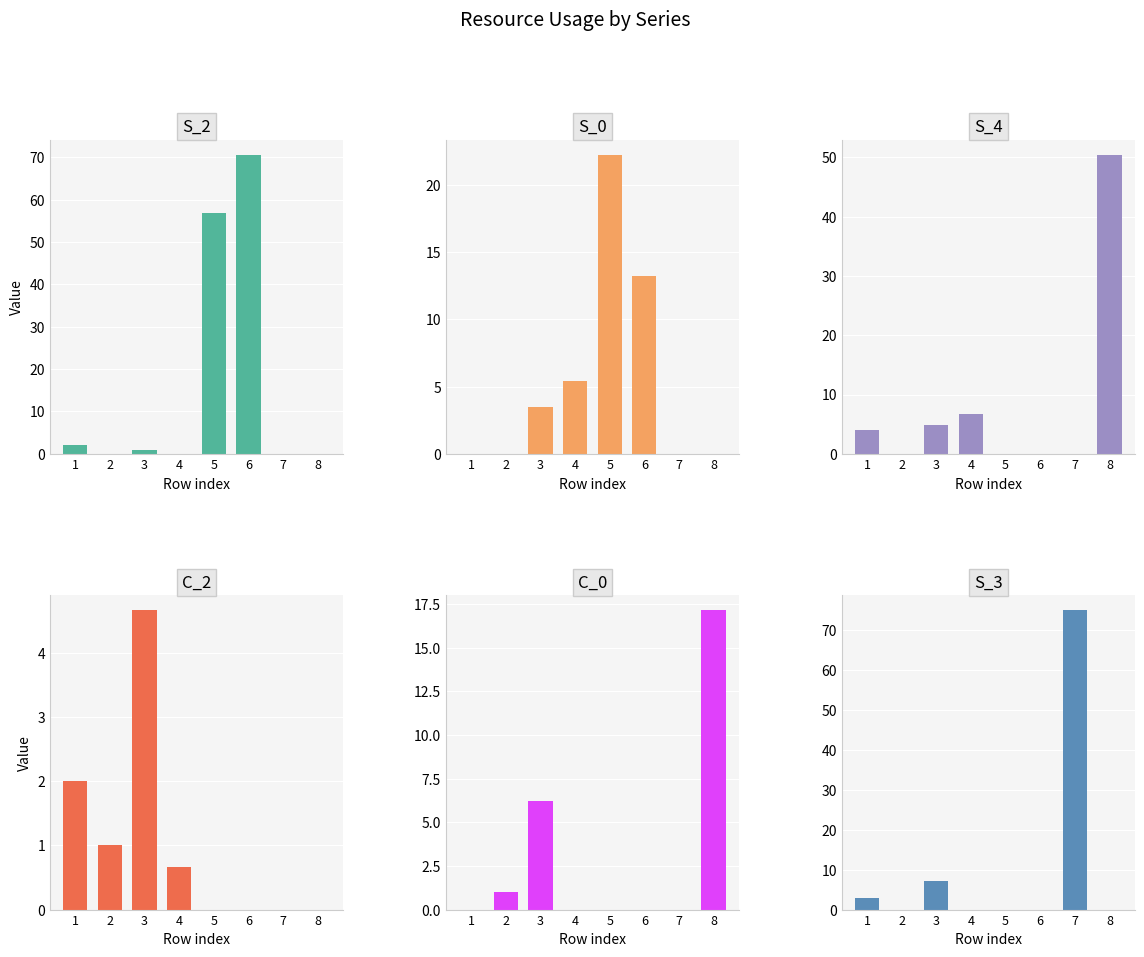

How many categories are shown in the chart?

8